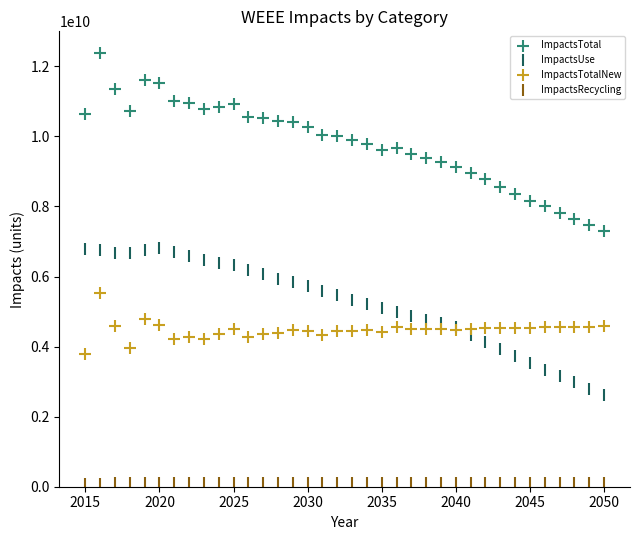

Which series has the largest Y range (max minus min)?

ImpactsTotal